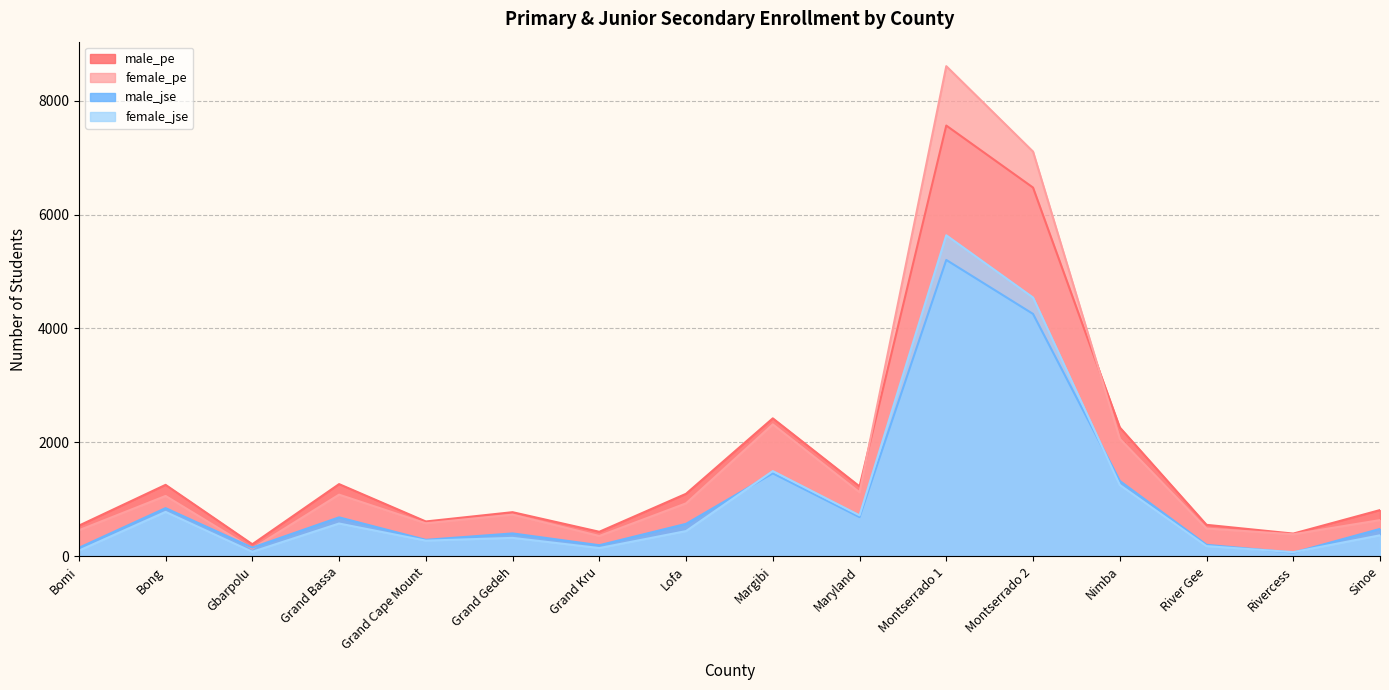

Is it true that male_pe equals 2422 at Margibi?

True